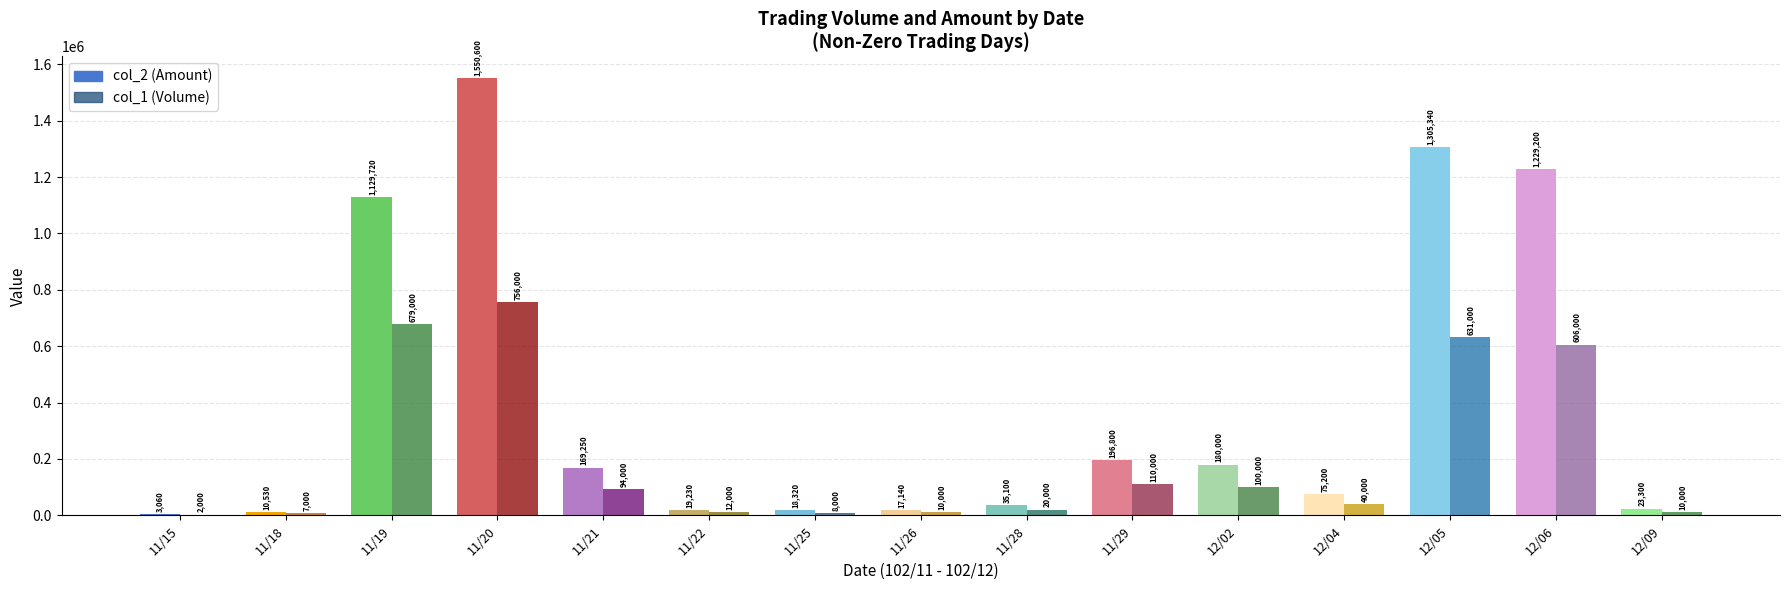

What is the difference between the second highest and second lowest values in the col_2 (Amount) series?

1294810